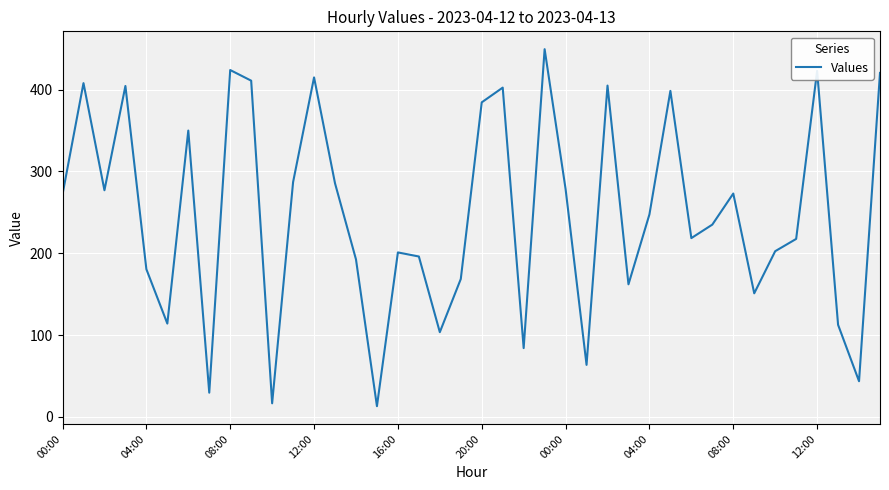

Does the chart display data point markers on the line(s)?

No